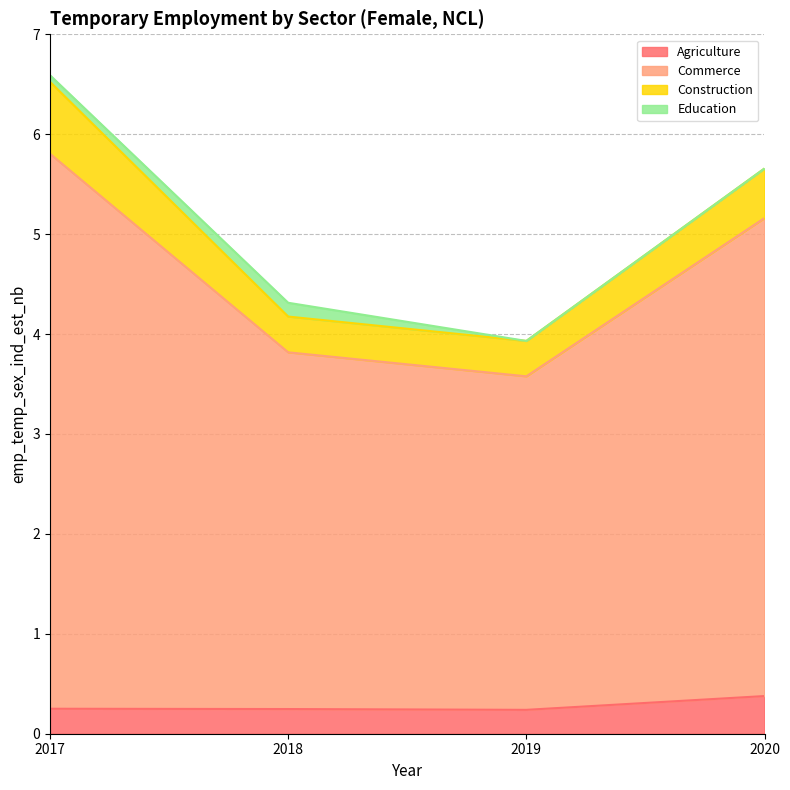

At which category is the sum across all series the highest?

2017